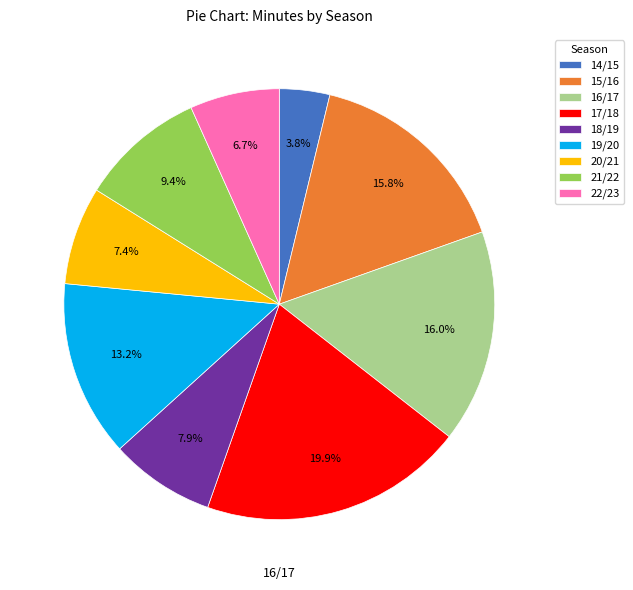

To the nearest percent, what is the combined percentage of 16/17 and 21/22?

25%